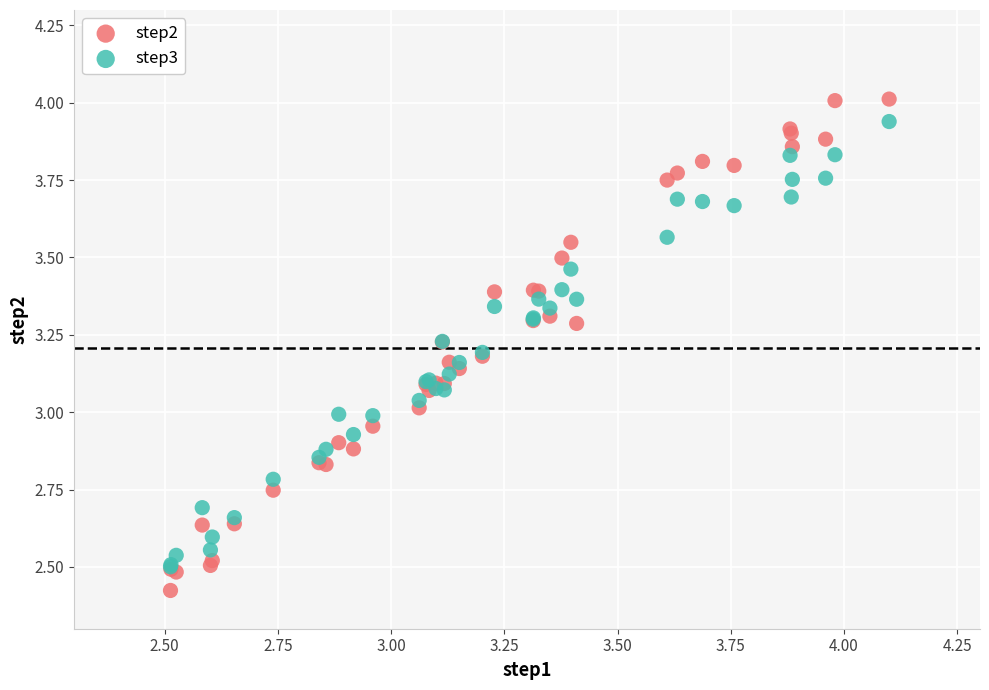

Which series reaches the maximum Y coordinate?

step2